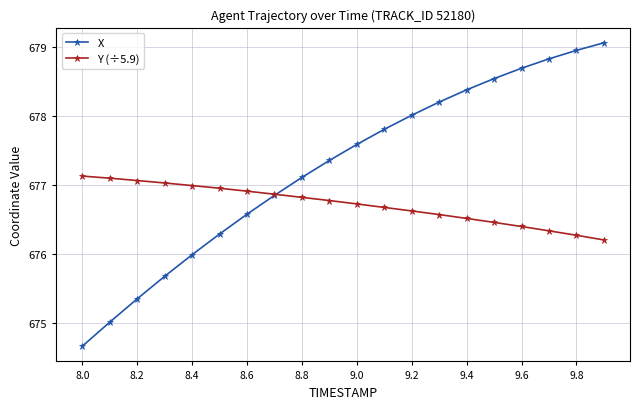

Which series has the largest total across all categories?

X